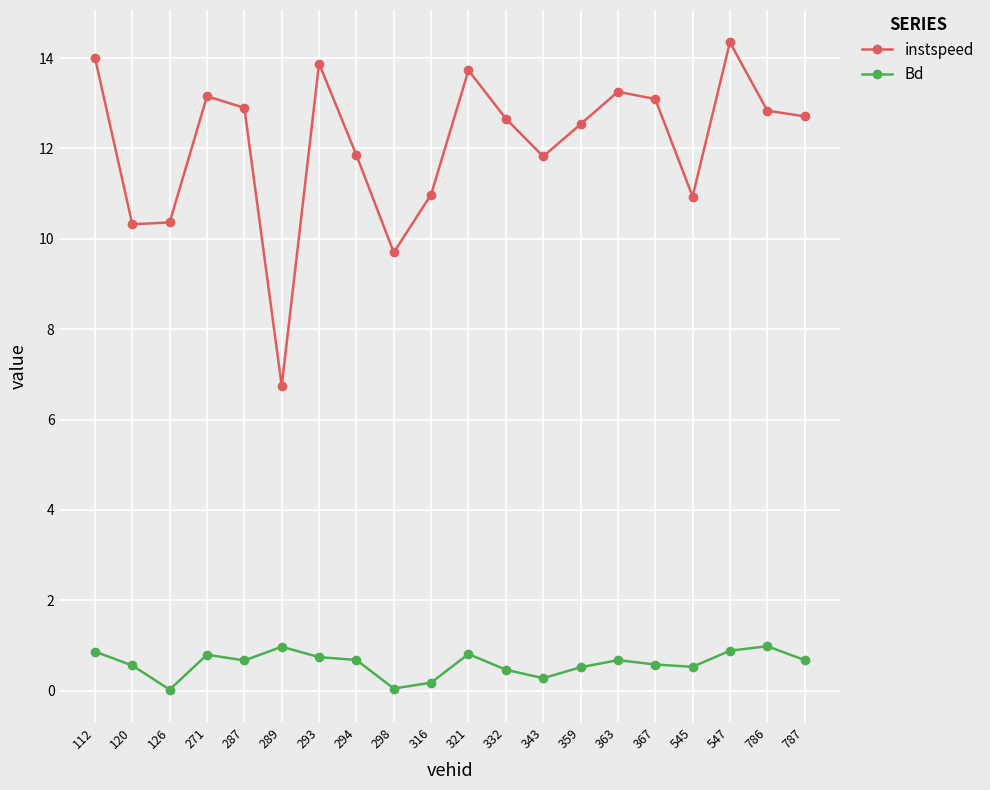

Which series has the widest spread of values?

instspeed